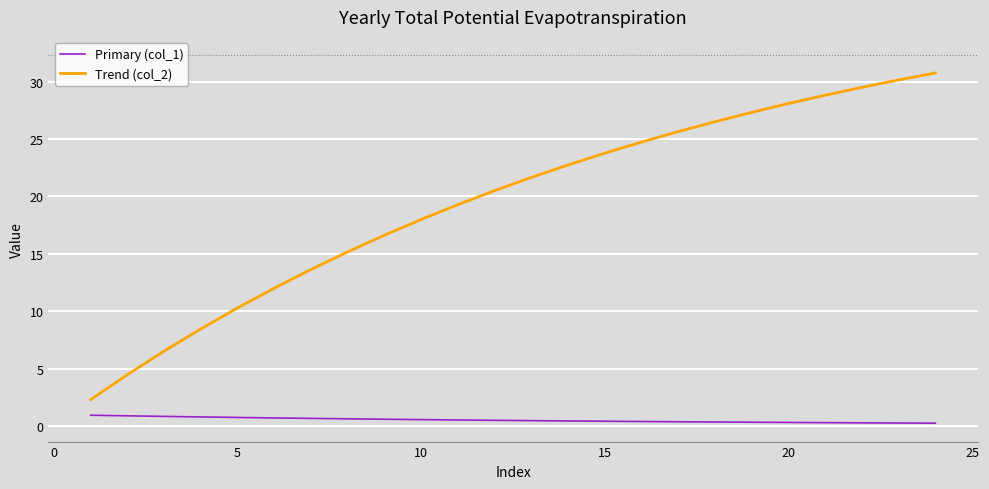

Which series has the widest spread of values?

Trend (col_2)